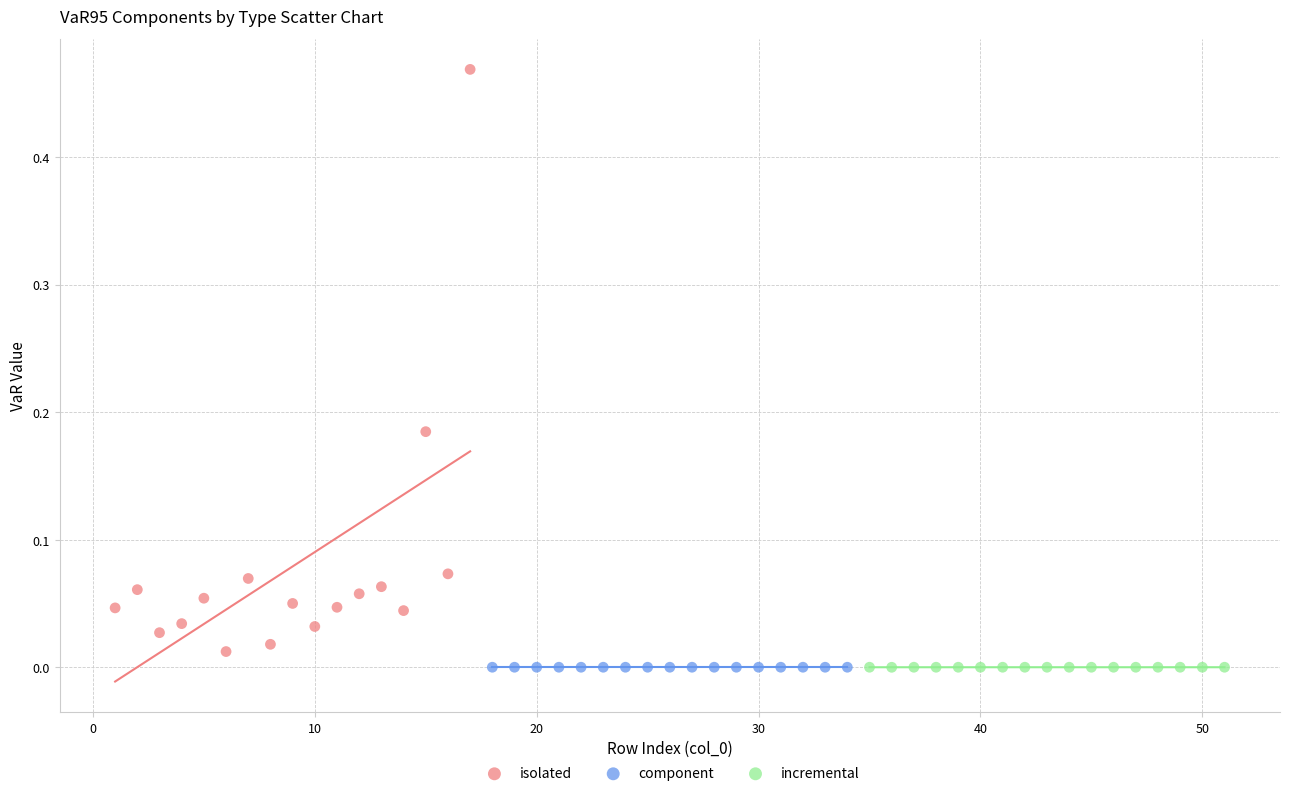

What are all the series names shown in the legend?

isolated, component, incremental